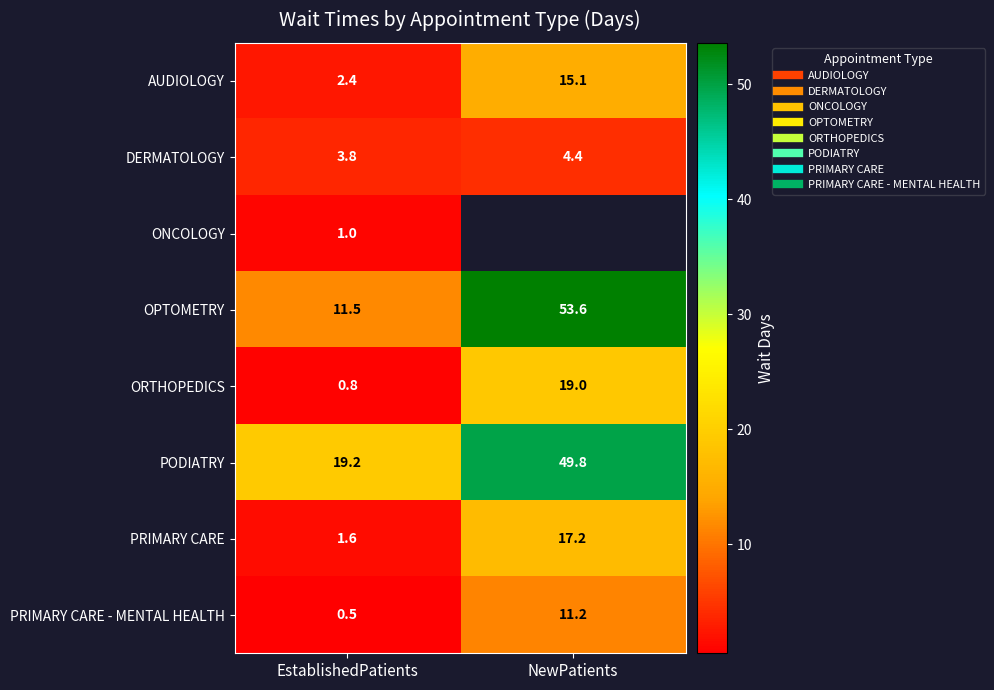

Read the AUDIOLOGY value at EstablishedPatients.

2.4